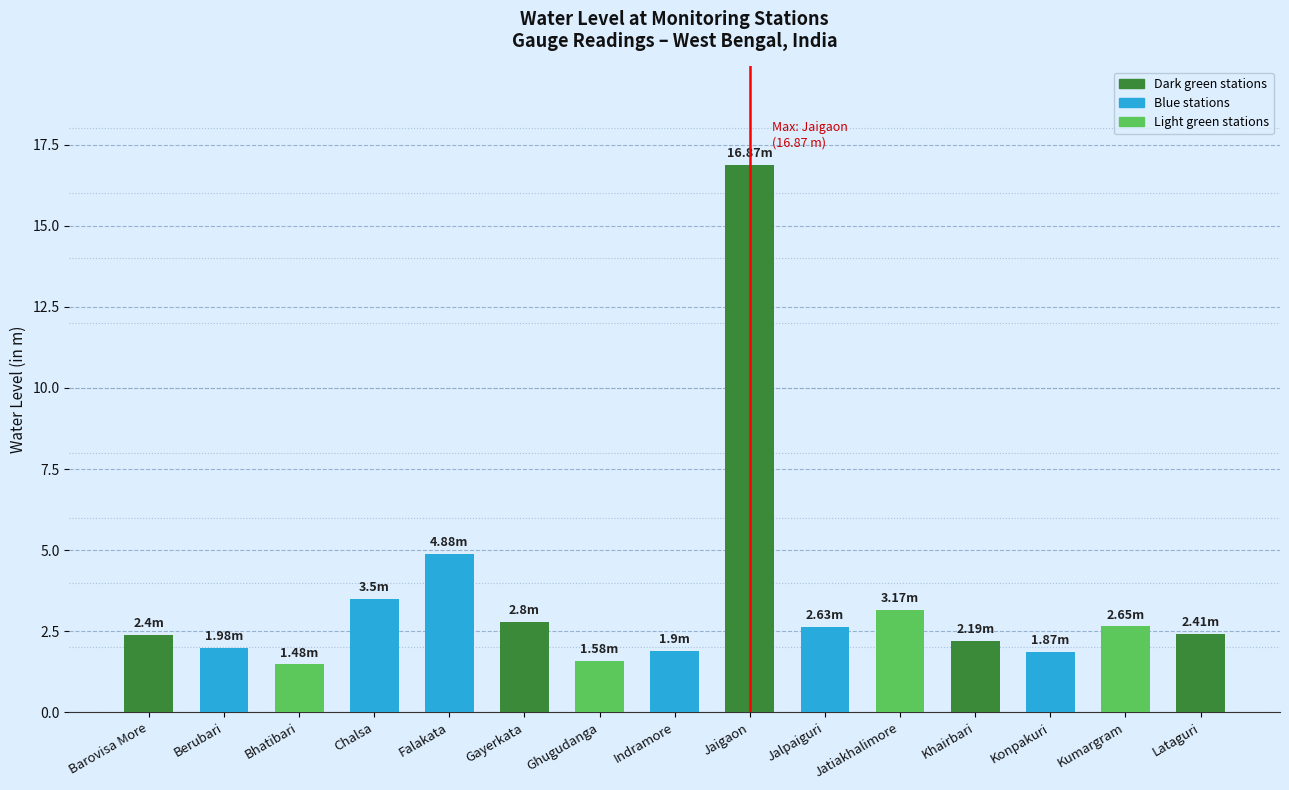

What is the ratio of the value at Ghugudanga to the value at Berubari?

0.8